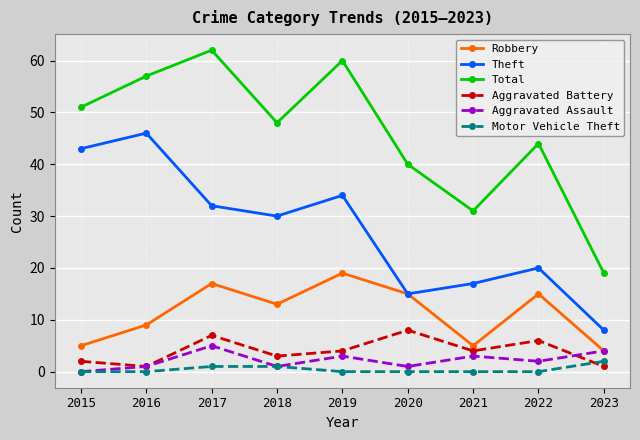

Reading left to right, list all the values displayed in this chart.

Robbery: 2015=5	2016=9	2017=17	2018=13	2019=19	2020=15	2021=5	2022=15	2023=4
Theft: 2015=43	2016=46	2017=32	2018=30	2019=34	2020=15	2021=17	2022=20	2023=8
Total: 2015=51	2016=57	2017=62	2018=48	2019=60	2020=40	2021=31	2022=44	2023=19
Aggravated Battery: 2015=2	2016=1	2017=7	2018=3	2019=4	2020=8	2021=4	2022=6	2023=1
Aggravated Assault: 2015=0	2016=1	2017=5	2018=1	2019=3	2020=1	2021=3	2022=2	2023=4
Motor Vehicle Theft: 2015=0	2016=0	2017=1	2018=1	2019=0	2020=0	2021=0	2022=0	2023=2